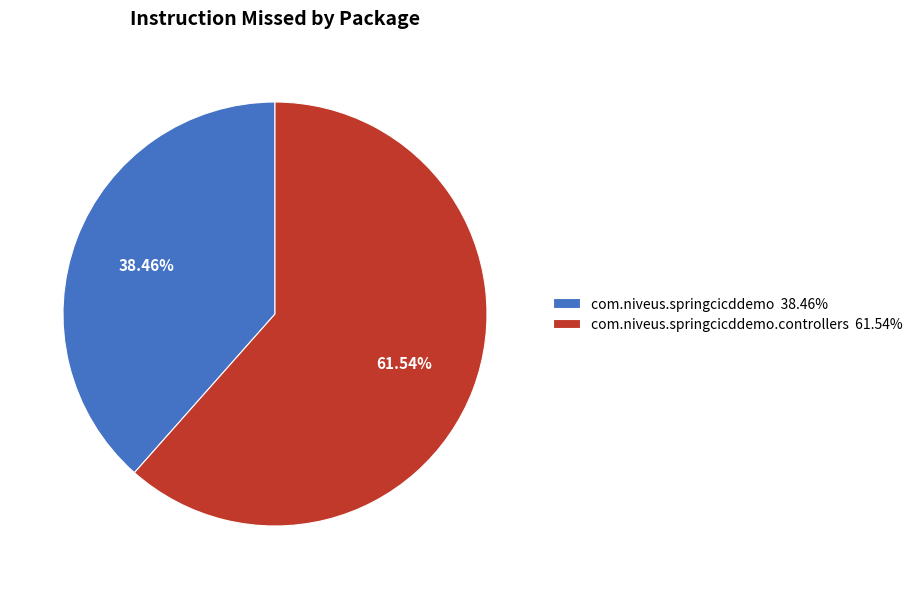

How many slices are in this pie chart?

2